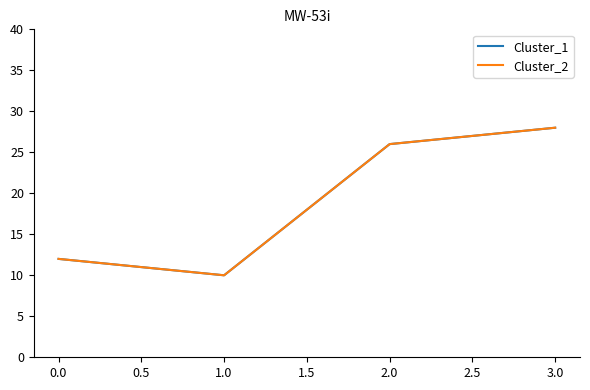

Does the chart display data point markers on the line(s)?

No